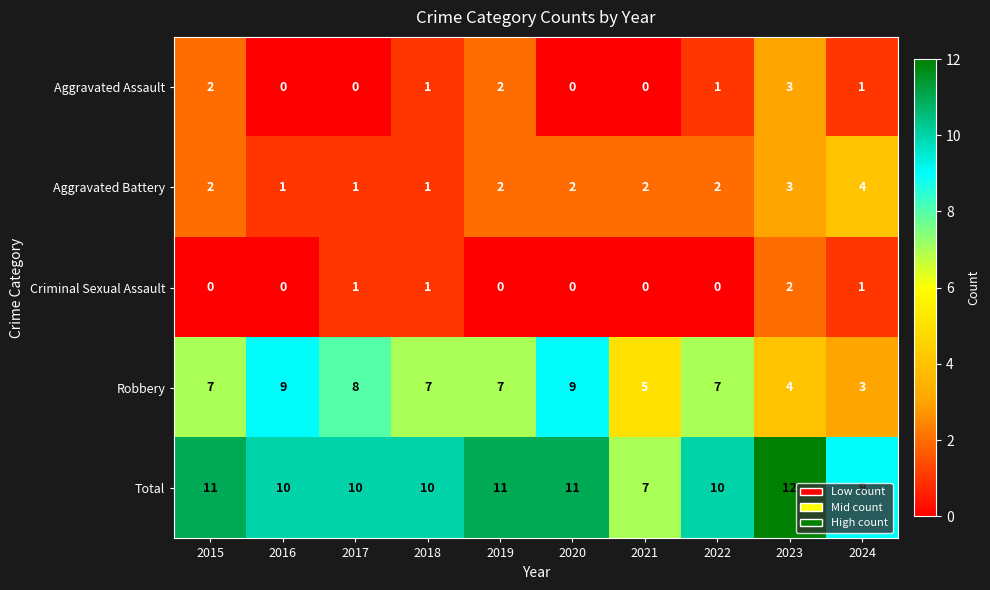

The value of Robbery at 2020 is 4. True or false?

False